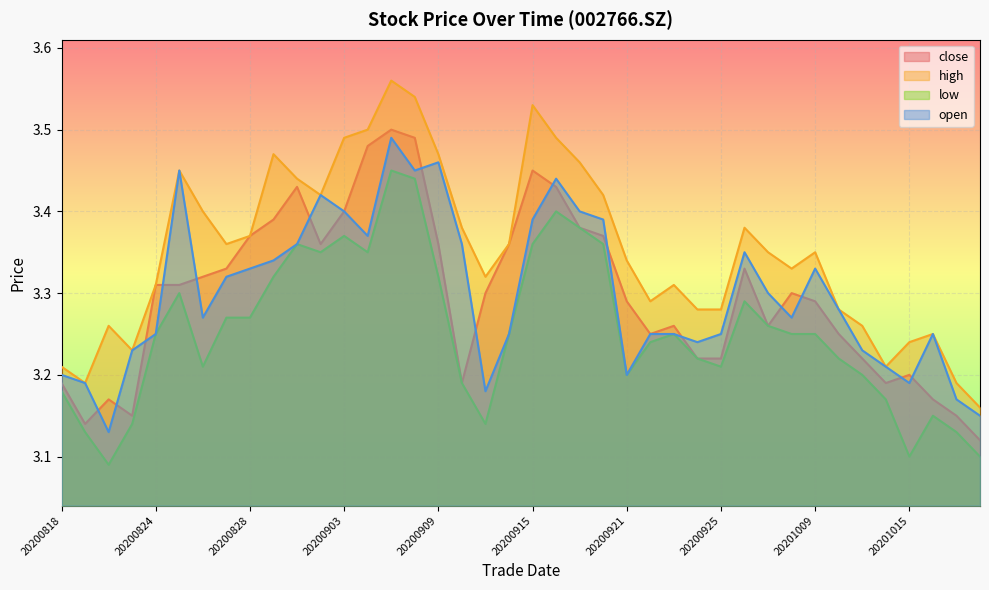

What value does the low series have at 20200820?

3.1